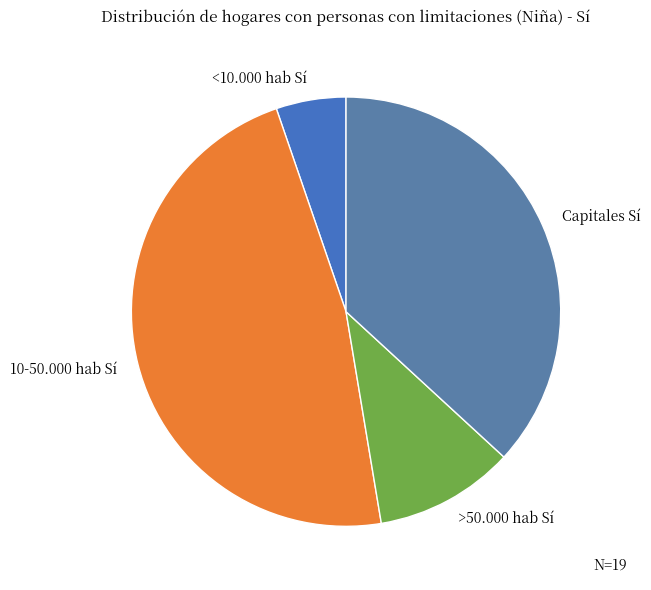

Is there a majority slice in this chart?

No